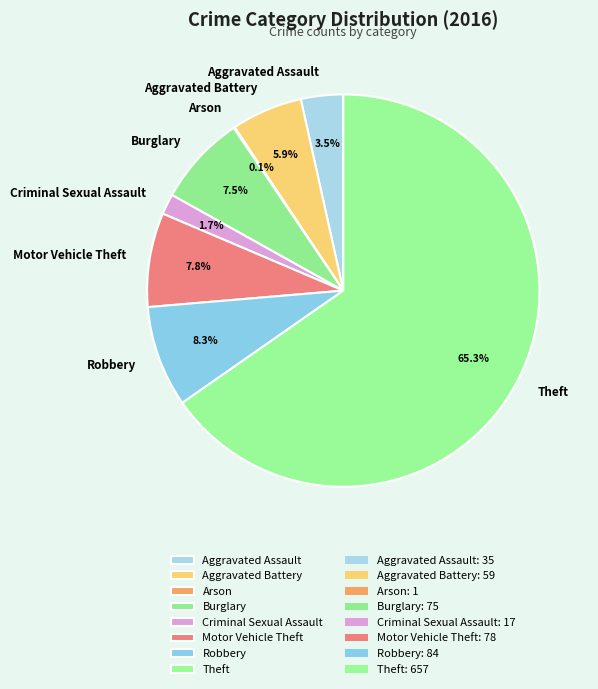

Combined, do Aggravated Assault and Burglary account for over 50%?

No